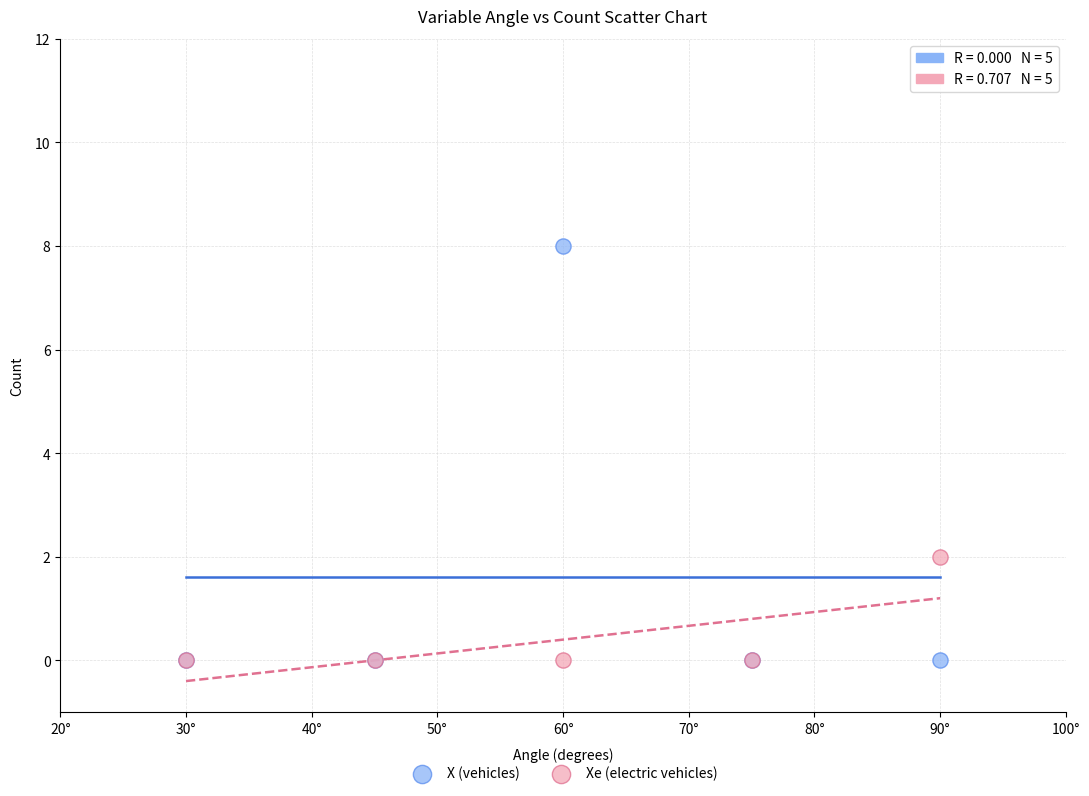

What are all the series names shown in the legend?

X (vehicles), Xe (electric vehicles)